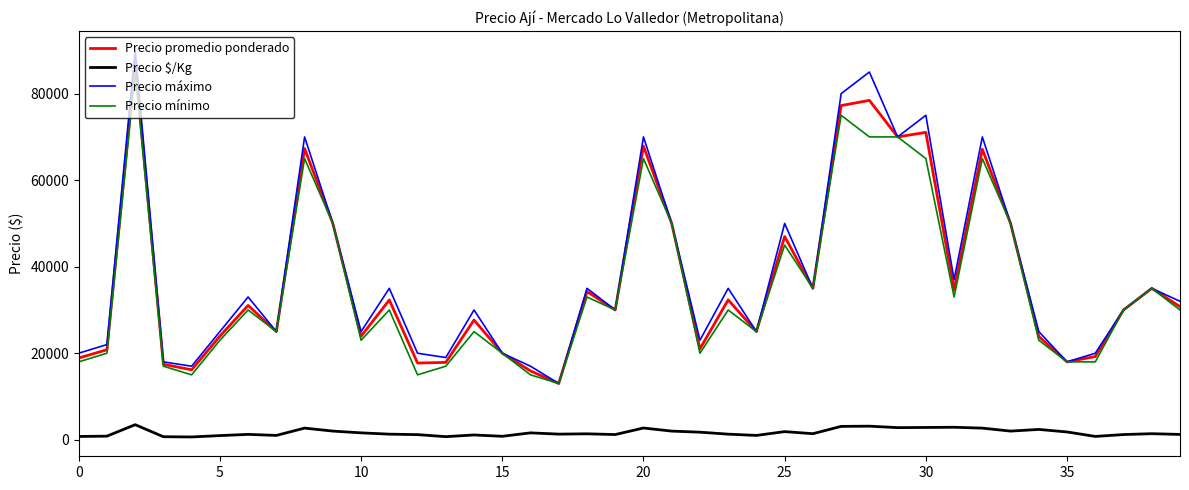

True or false: Precio máximo and Precio $/Kg cross at least once.

False